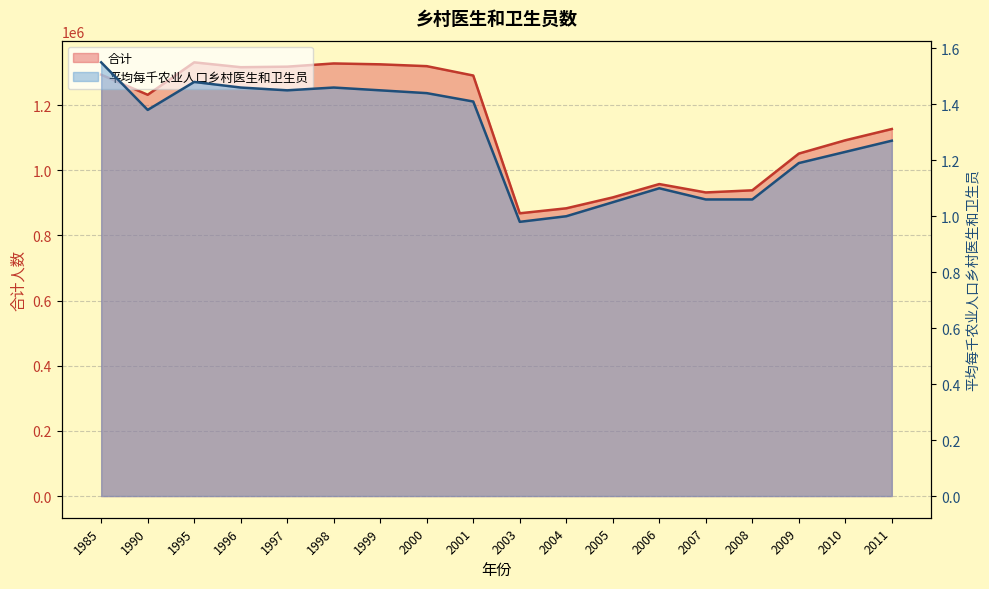

What is the difference between the 平均每千农业人口乡村医生和卫生员 values at 1990 and 1997?

0.1